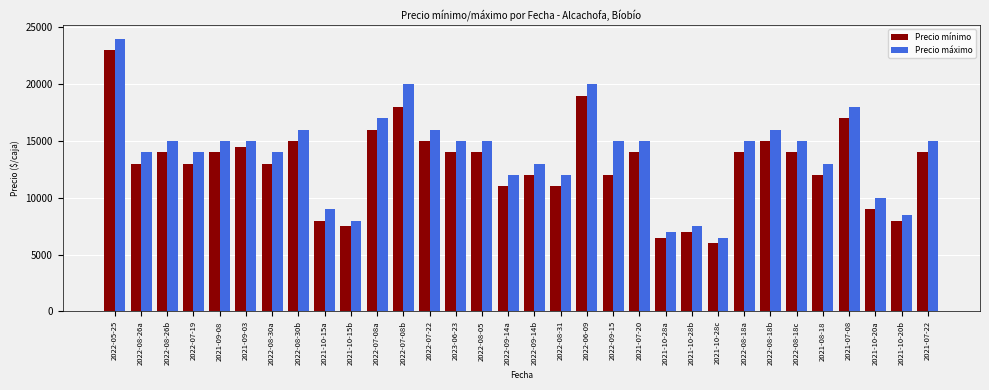

Which series has the largest total across all categories?

Precio máximo